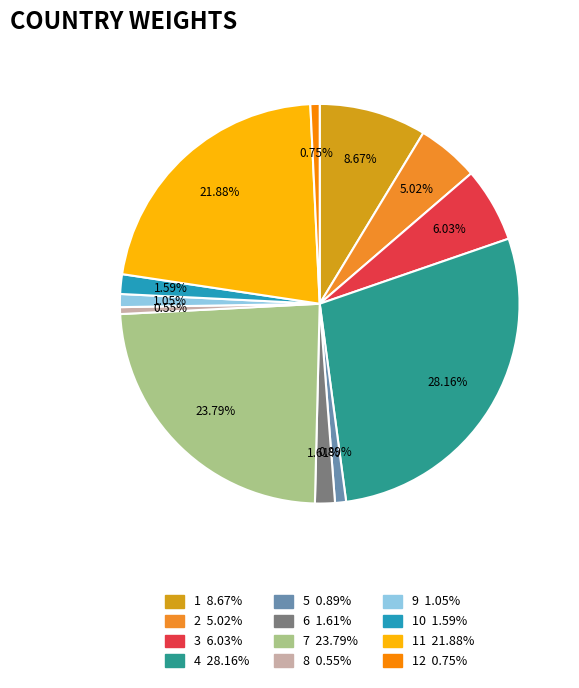

How many slices are in this pie chart?

12